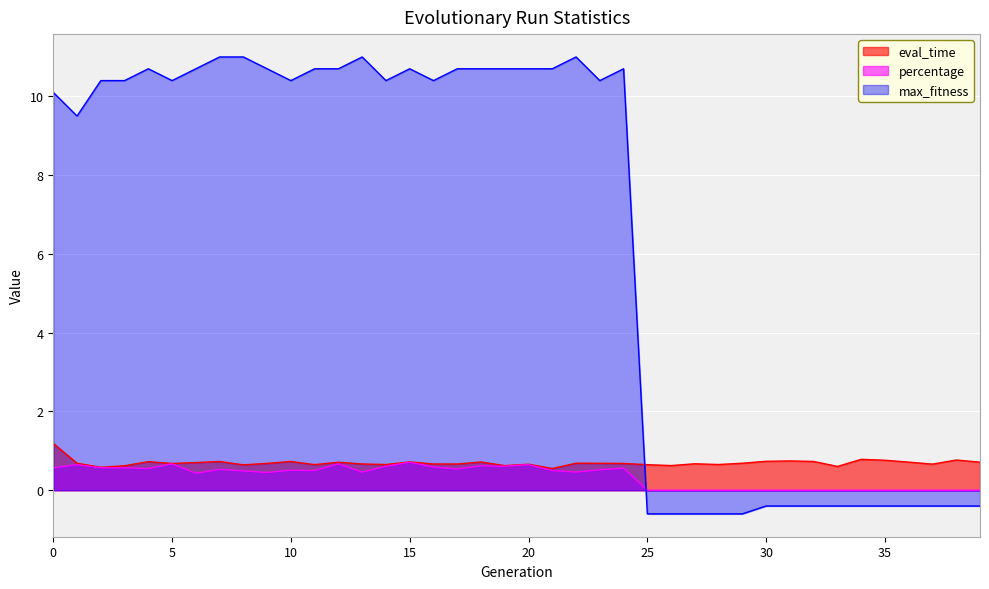

How many eval_time values are between 0 and 1?

39